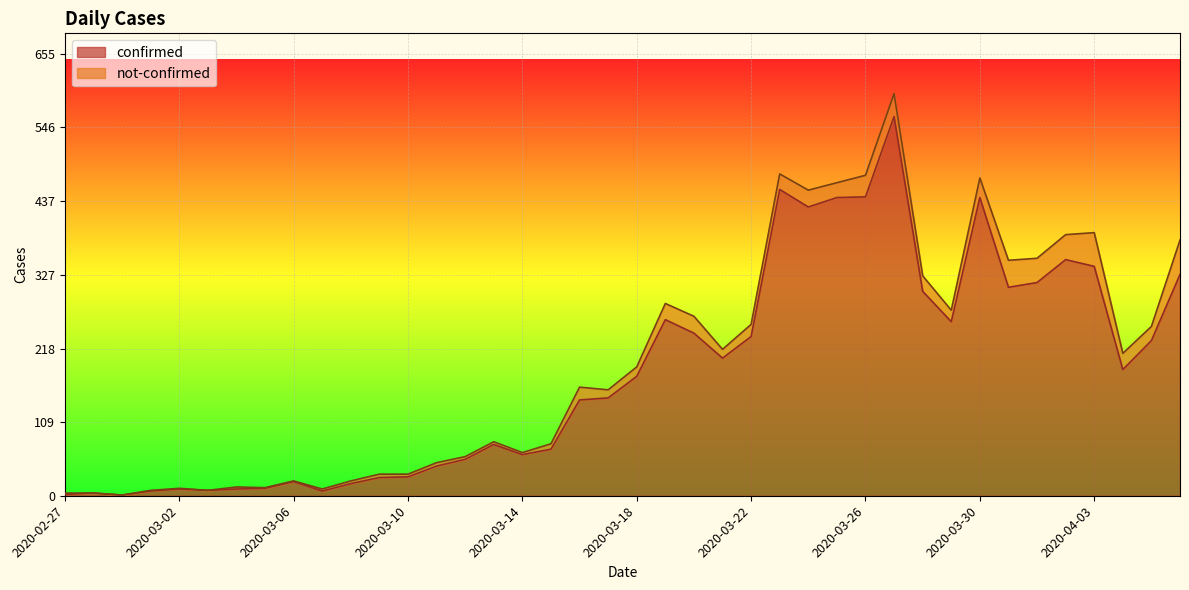

What position from the left is 2020-03-26?

29